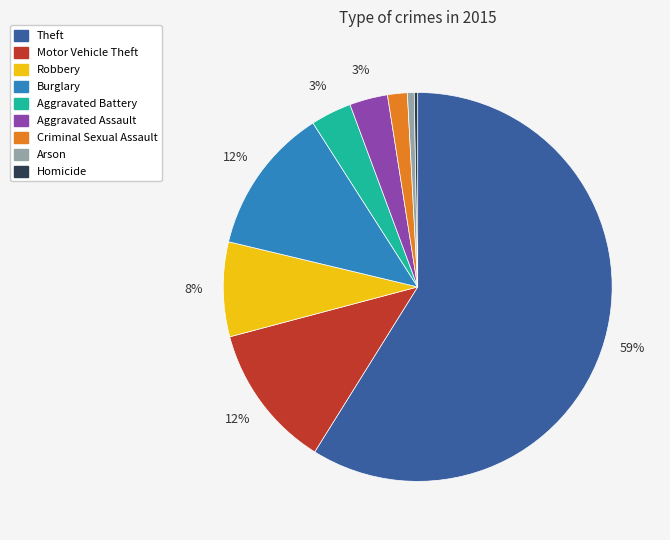

Which slice is the largest?

Theft